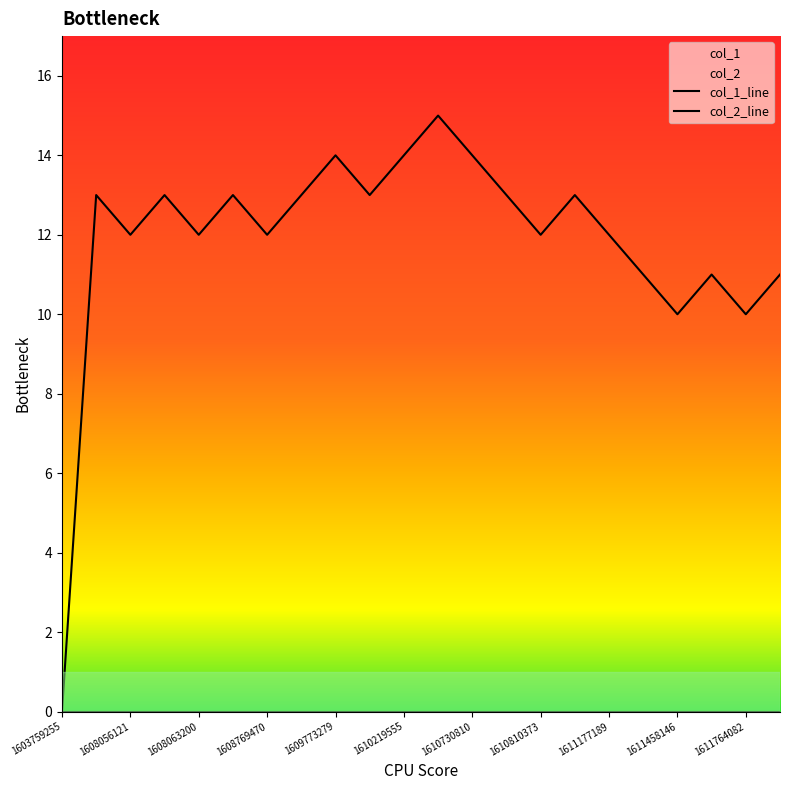

List the labels in order of value, smallest first.

1603759255, 1611458146, 1611764082, 1611357203, 1611666799, 1612113237, 1608056121, 1608063200, 1608769470, 1610810373, 1611177189, 1607112723, 1608059810, 1608167628, 1609341186, 1610068412, 1610741611, 1611169991, 1609773279, 1610219555, 1610730810, 1610478793